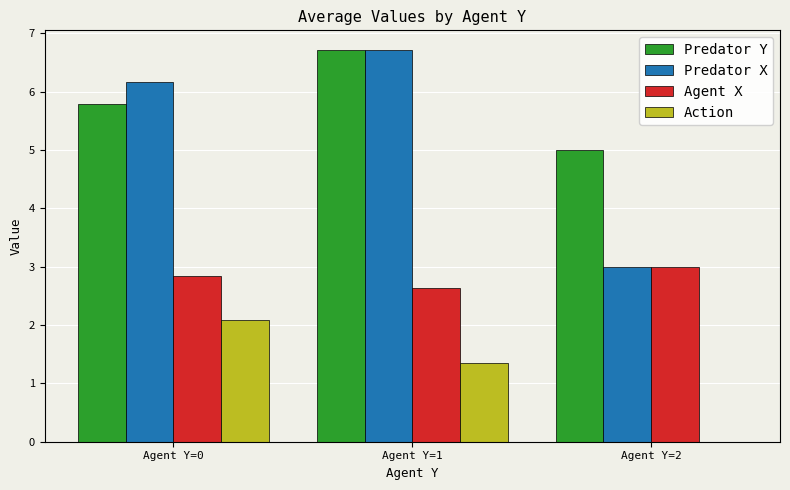

At which label is Predator Y closest to 5?

Agent Y=2